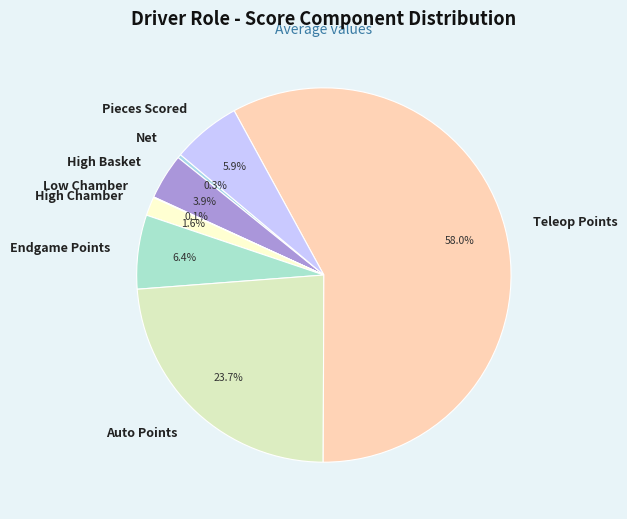

To the nearest percent, what is the combined percentage of Endgame Points and Teleop Points?

64%